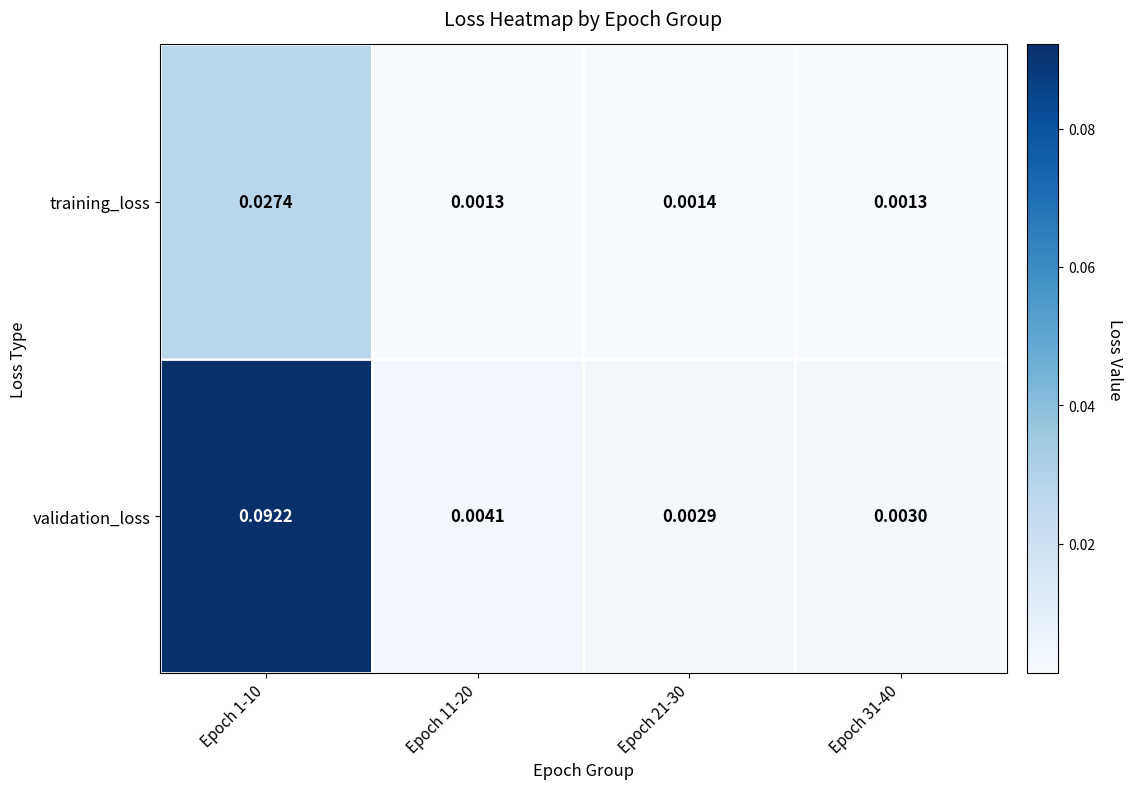

Between Epoch 1-10 and Epoch 21-30, which series saw the biggest shift?

validation_loss